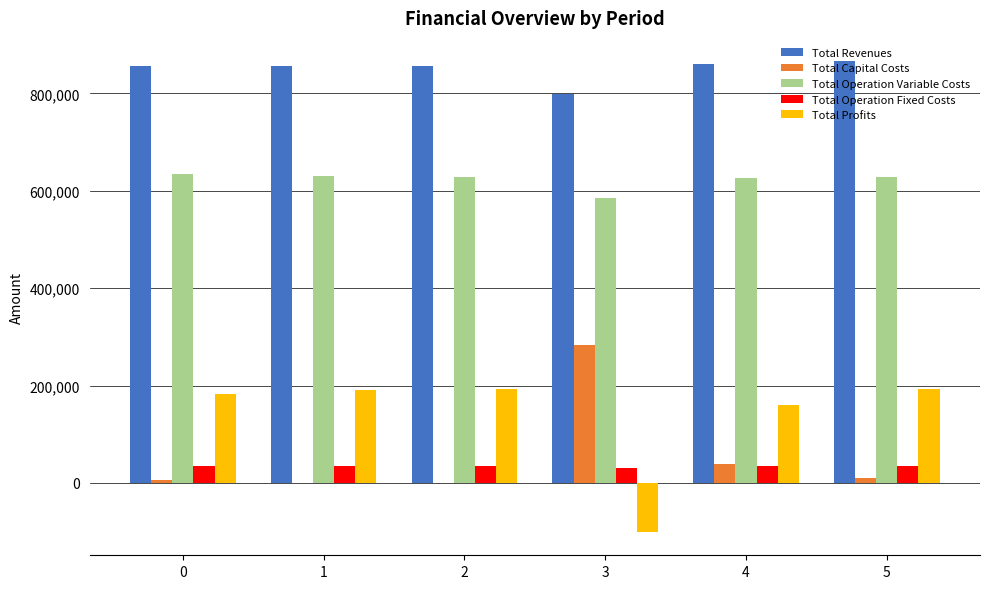

What is the highest value of the Total Operation Fixed Costs series?

35178.4